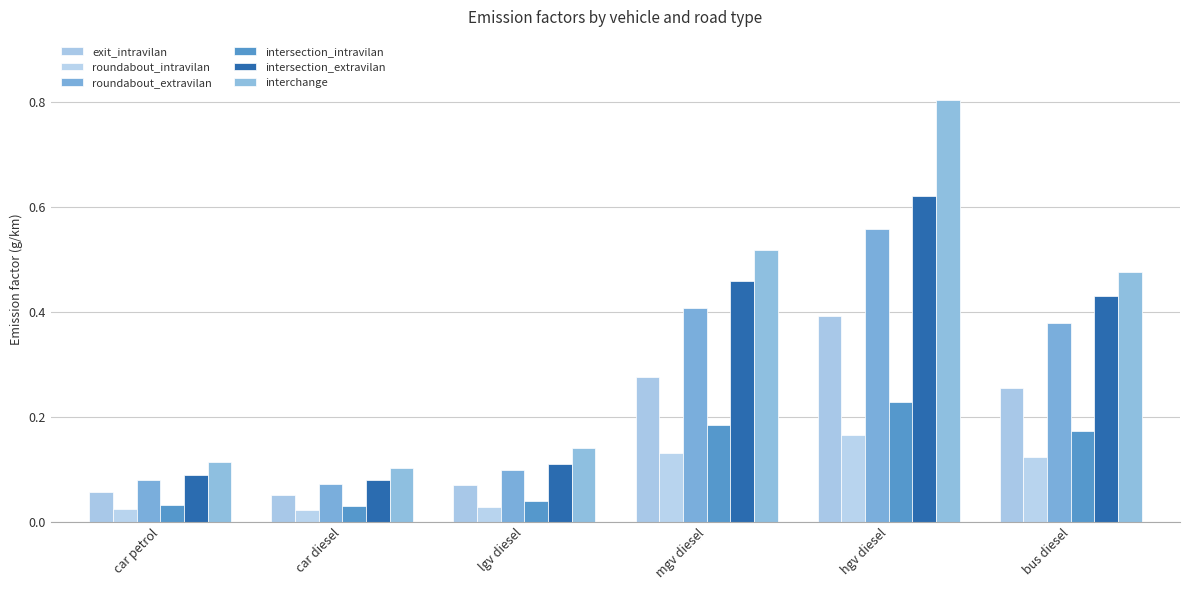

How many bars are there in each group?

6